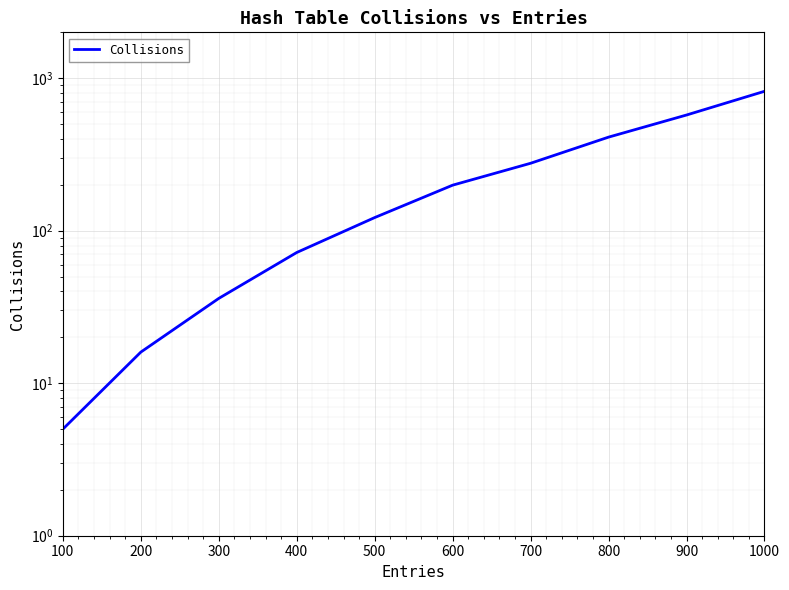

True or false: there are more than 2 points higher than both neighbors.

False